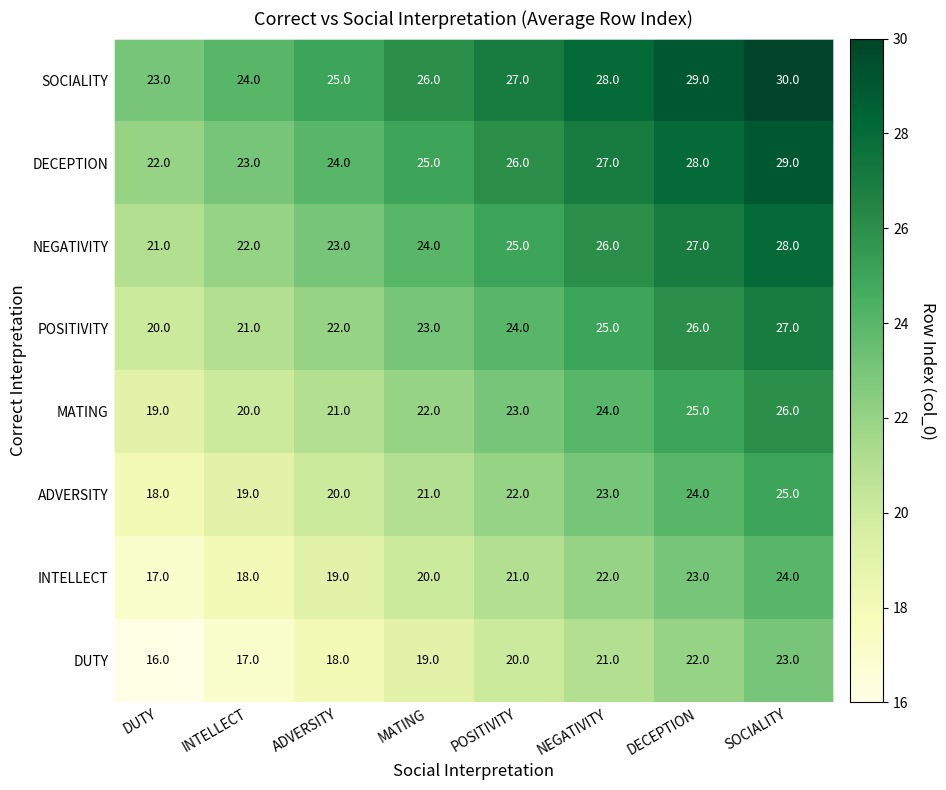

What is the maximum value shown in the chart?

30